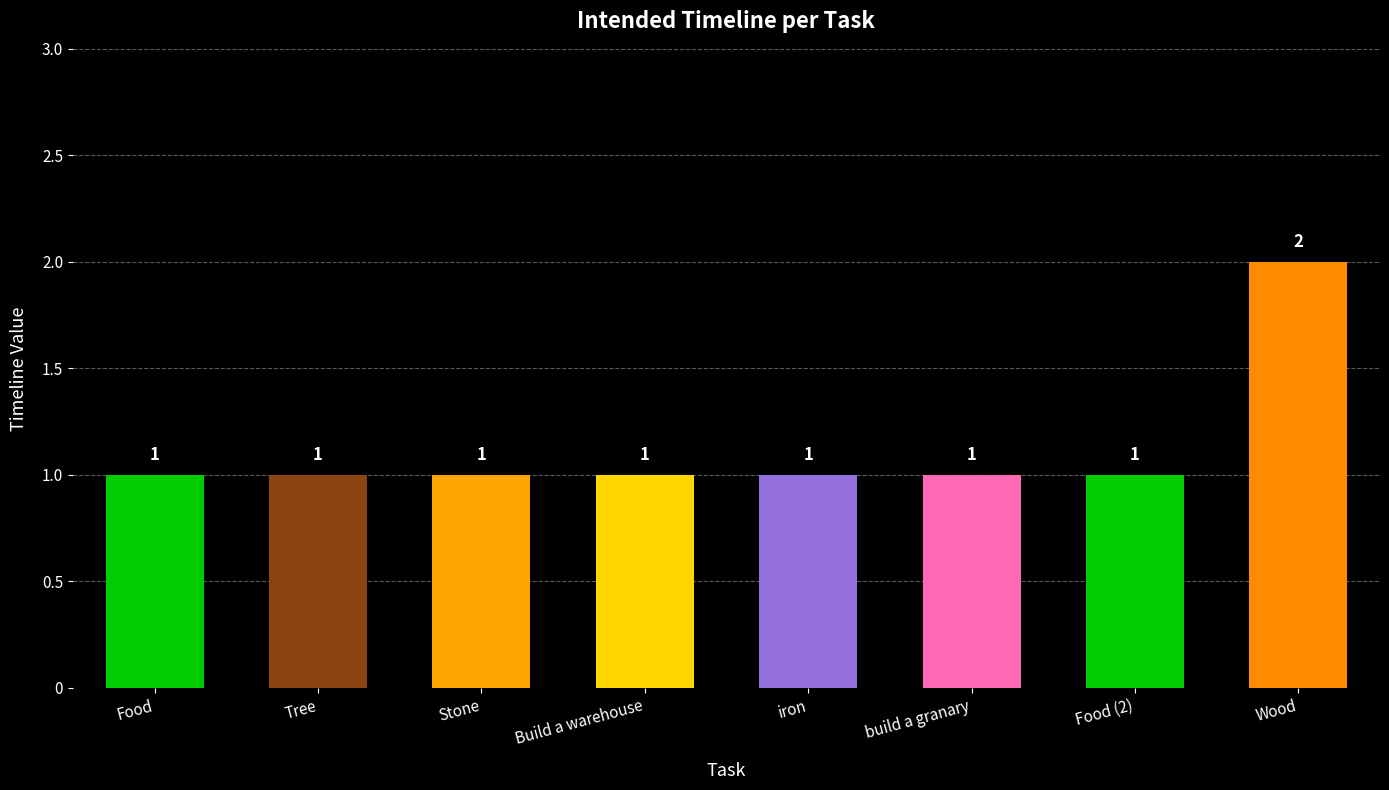

Approximately how many times larger is the value at Wood compared to iron?

2.0